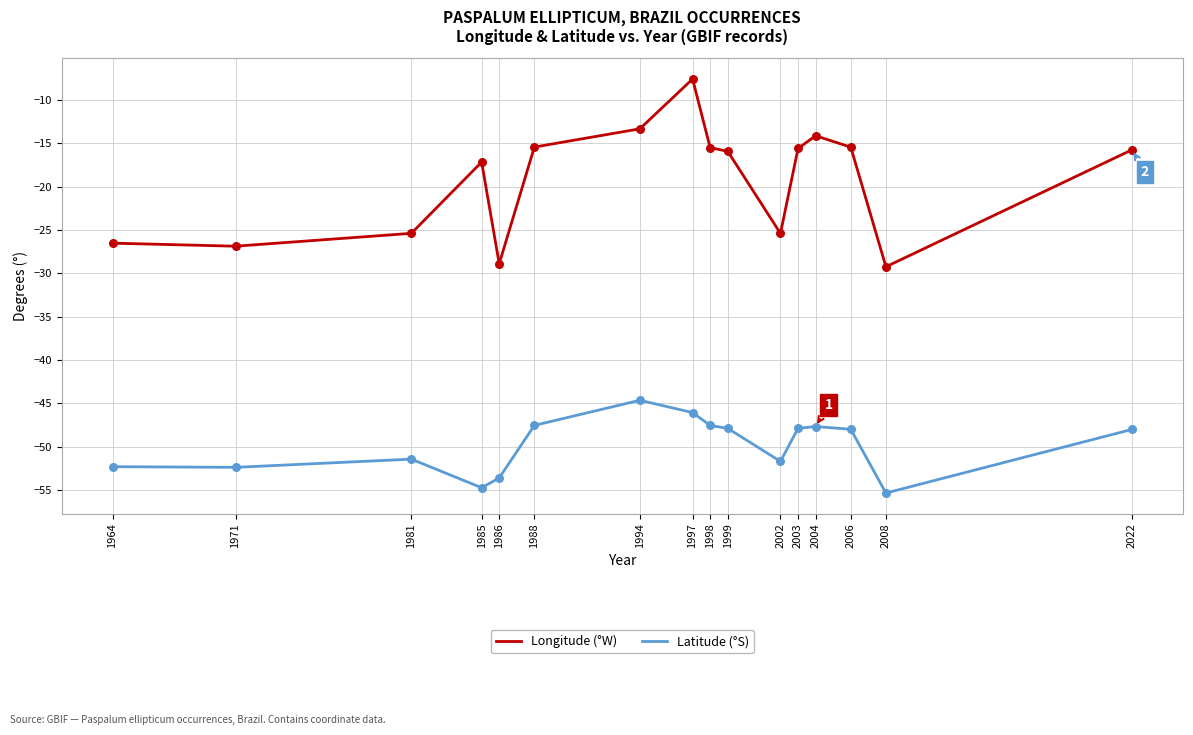

What is the difference between the highest and lowest values at 1985?

37.6